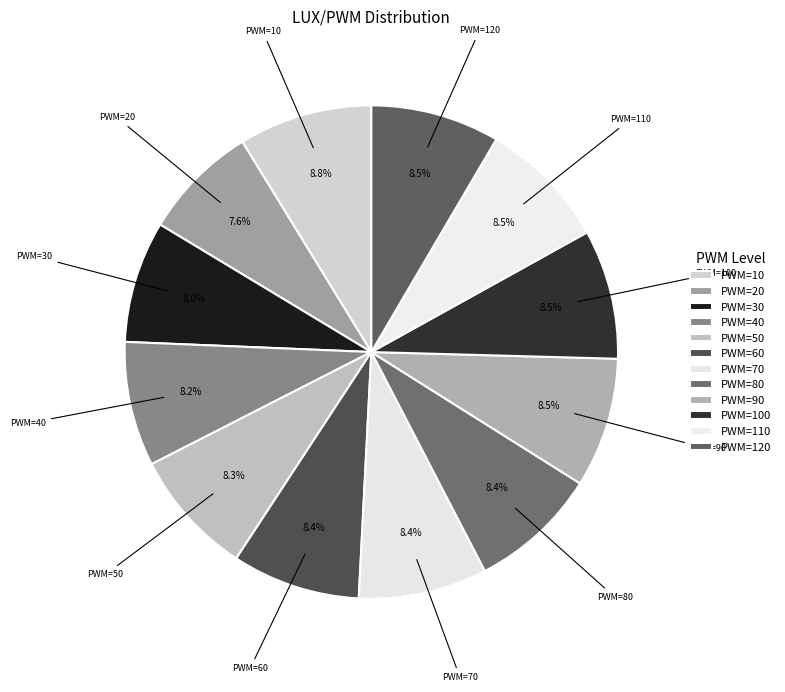

How many segments does this pie chart have?

12